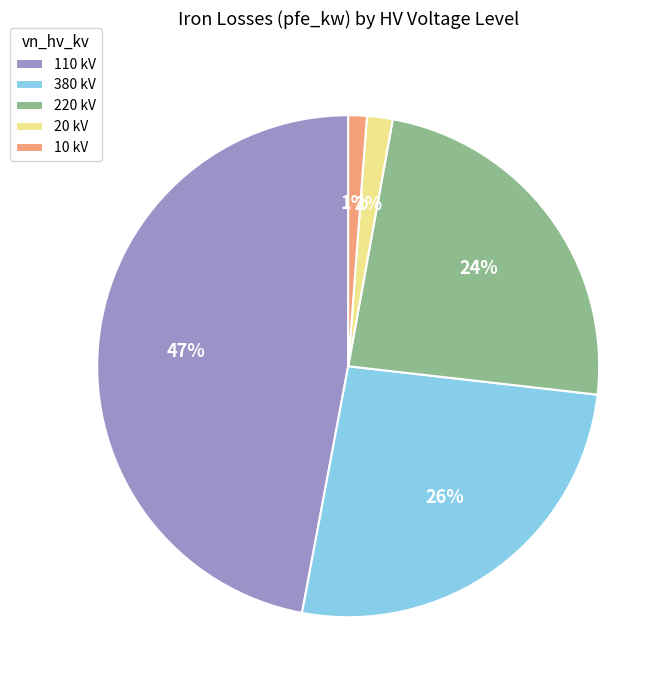

How many slices are in this pie chart?

5